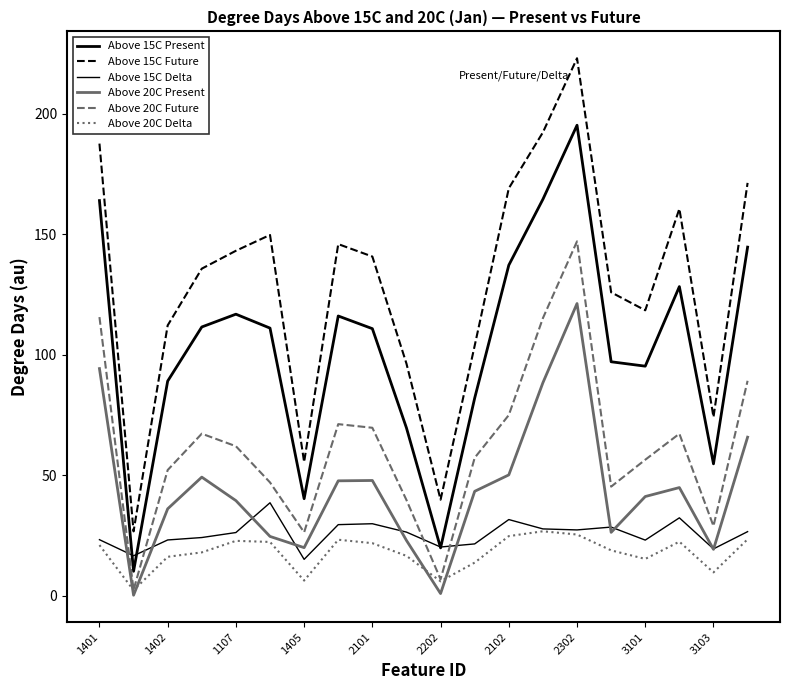

Does the chart display data point markers on the line(s)?

No